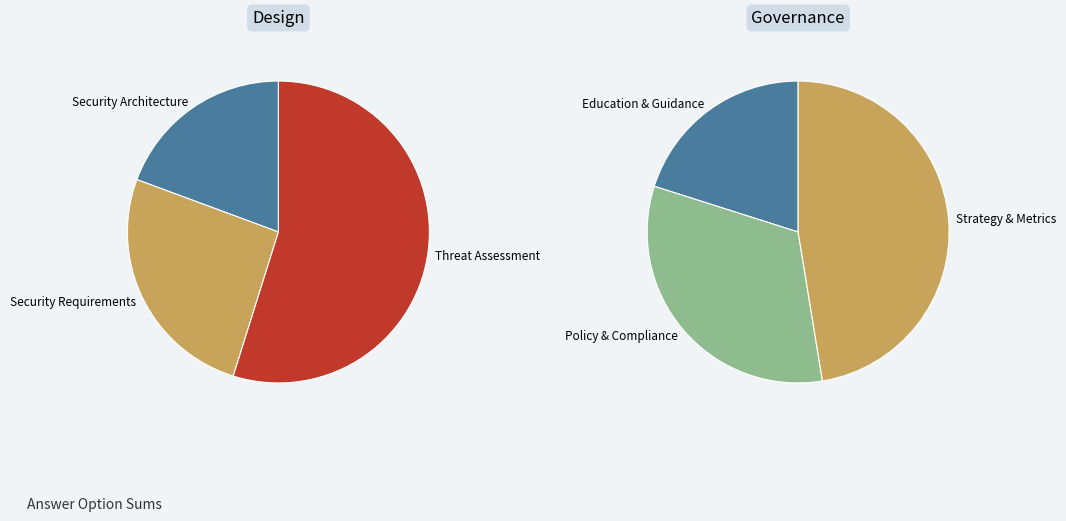

Is there a majority slice in this chart?

Yes